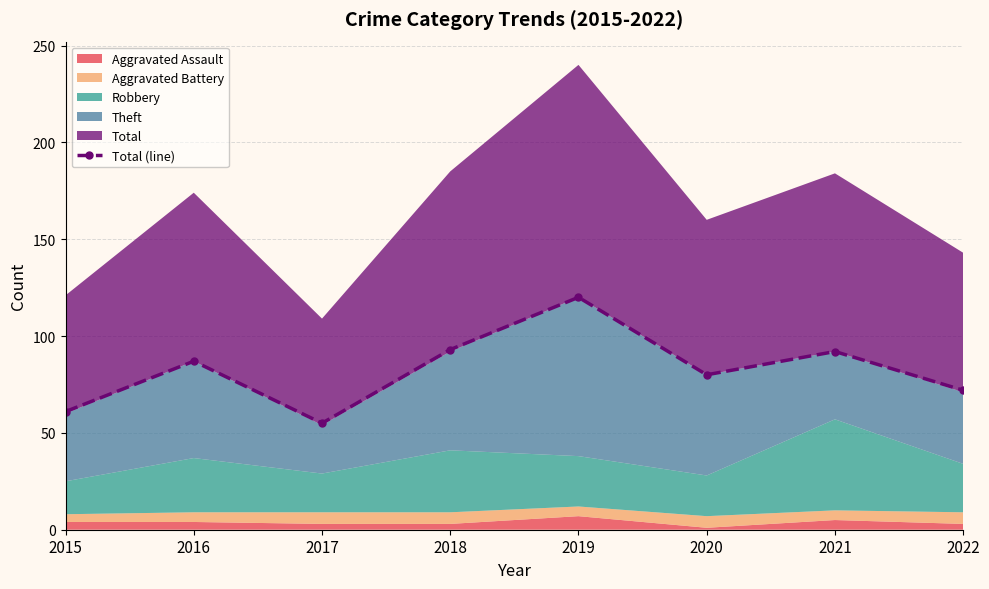

Rank the categories by value from lowest to highest.

2017, 2015, 2022, 2020, 2016, 2021, 2018, 2019